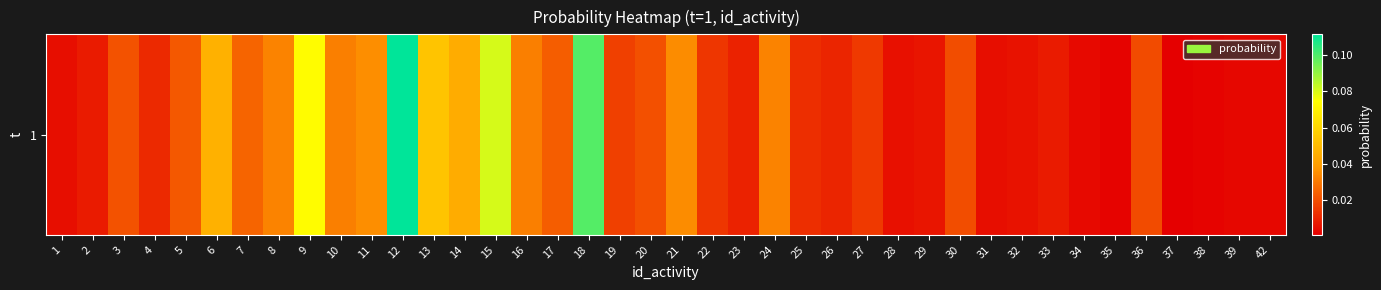

Which label corresponds to the largest value in the chart?

12